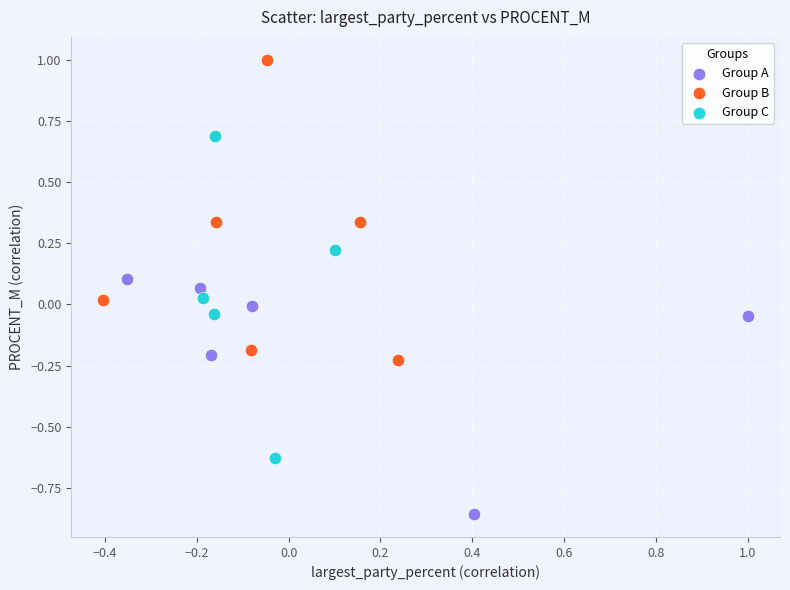

Which series reaches the minimum Y coordinate?

Group A